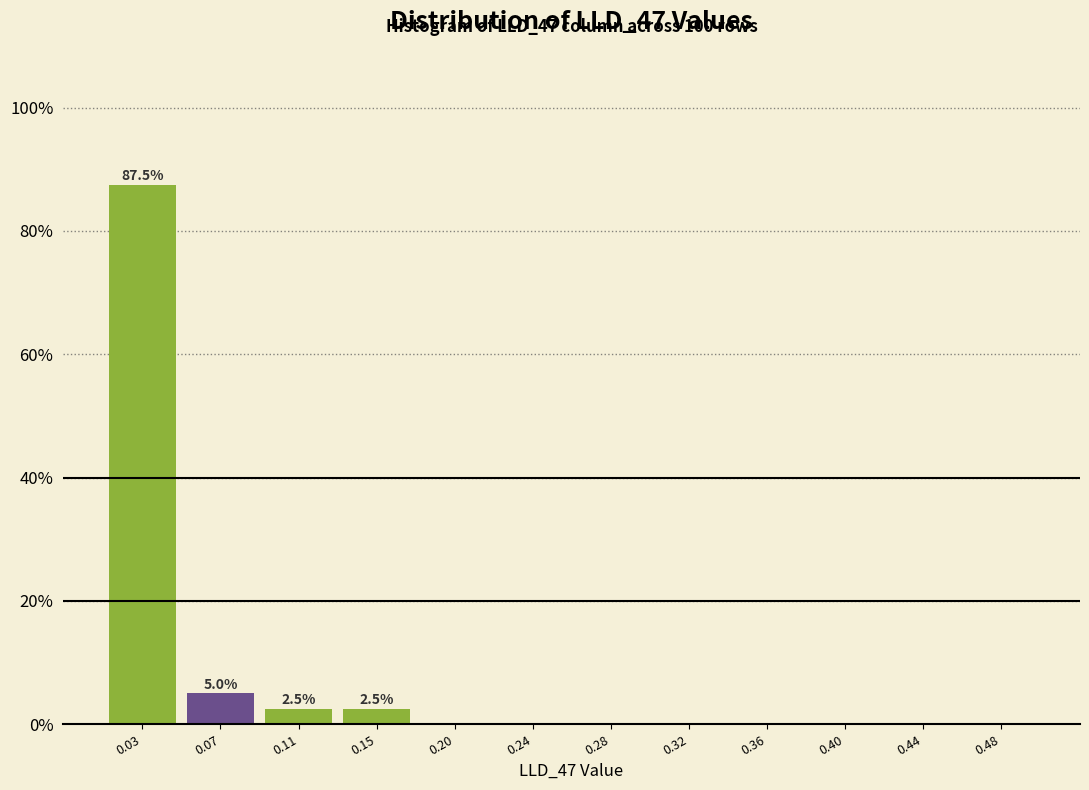

Over which range of the x-axis is the bar tallest?

0.010 to 0.055